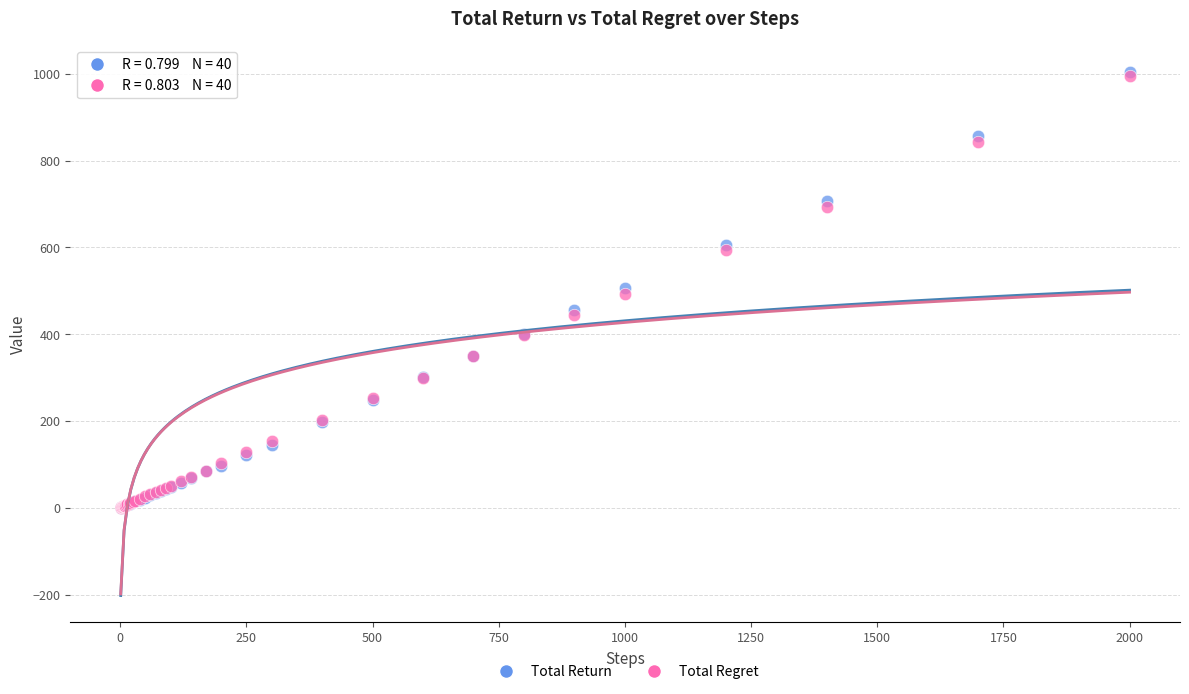

Which series has the largest Y range (max minus min)?

Total Return